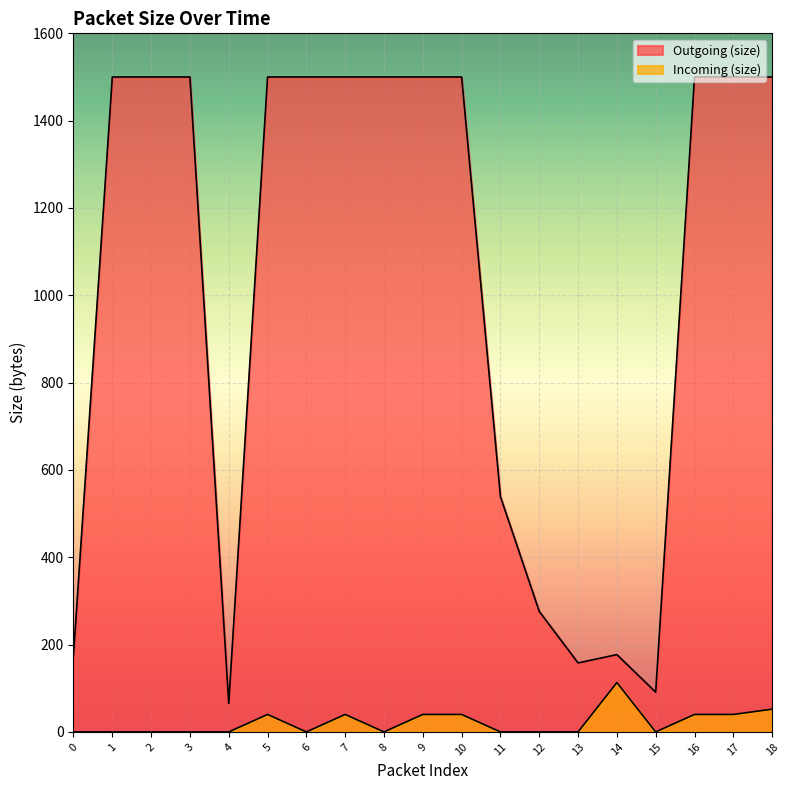

The Outgoing (size) series shows 1500 at 16. True or false?

True